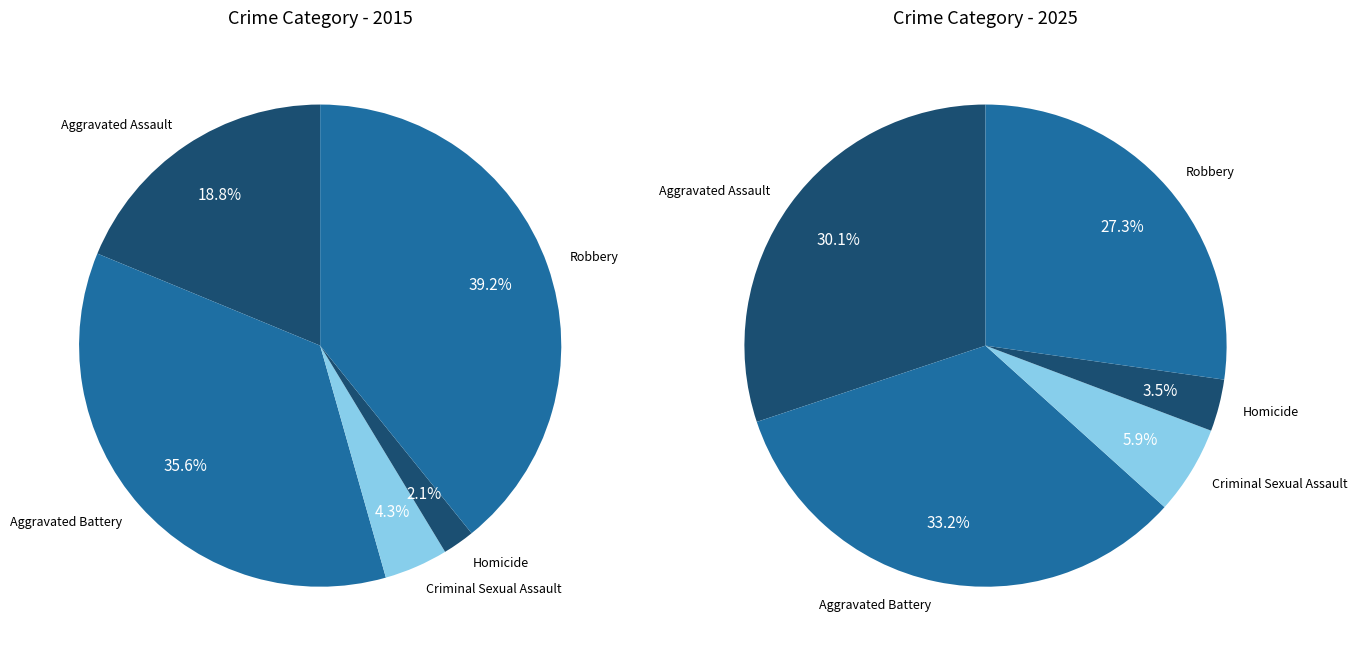

The Robbery slice represents 45% of the pie. True or false?

False